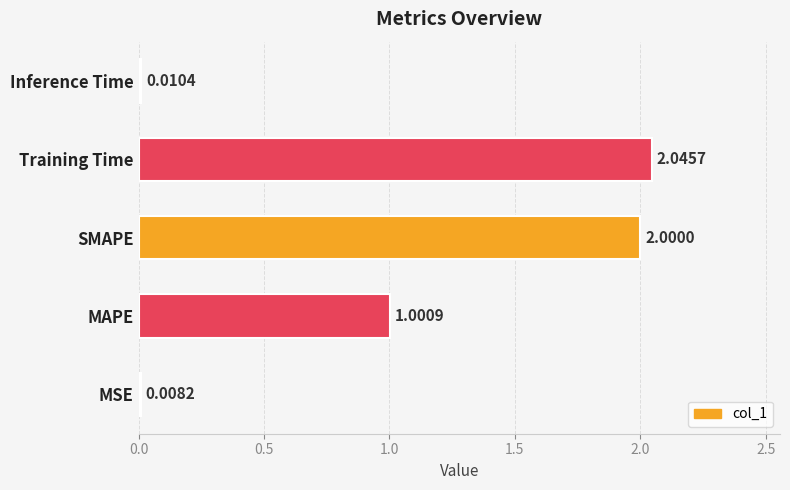

At which category does the chart reach its peak across all series?

Training Time